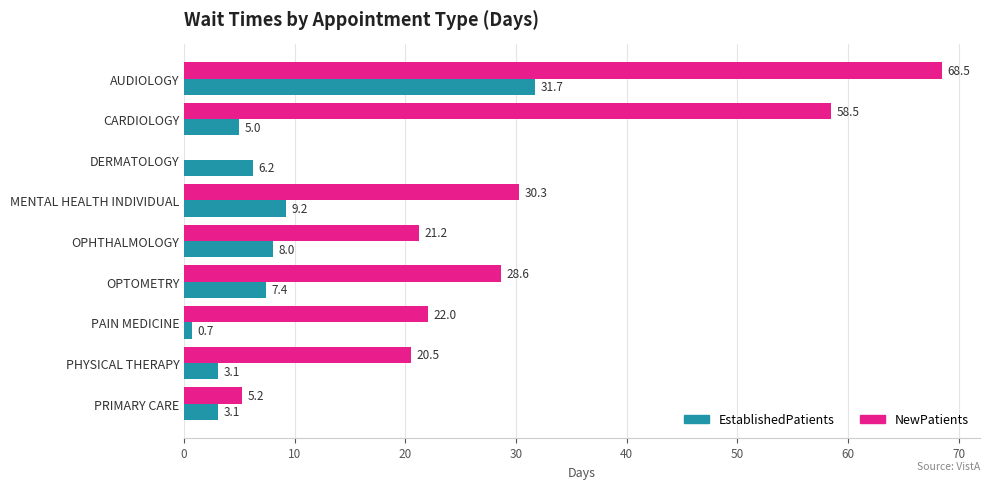

What is the sum of all NewPatients values?

254.8